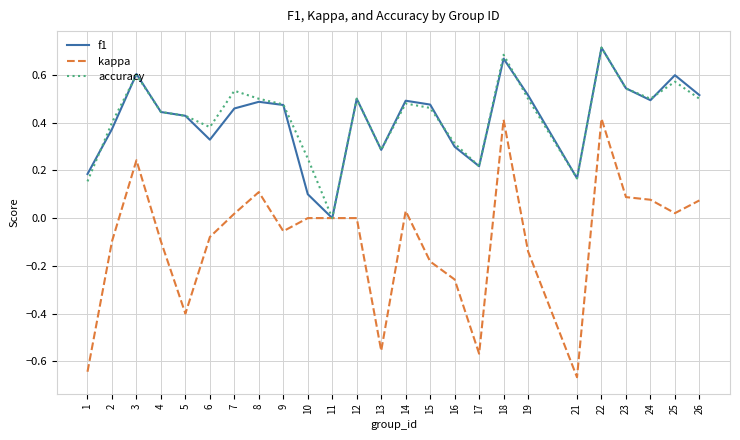

The f1 series shows 0.3 at 19. True or false?

False